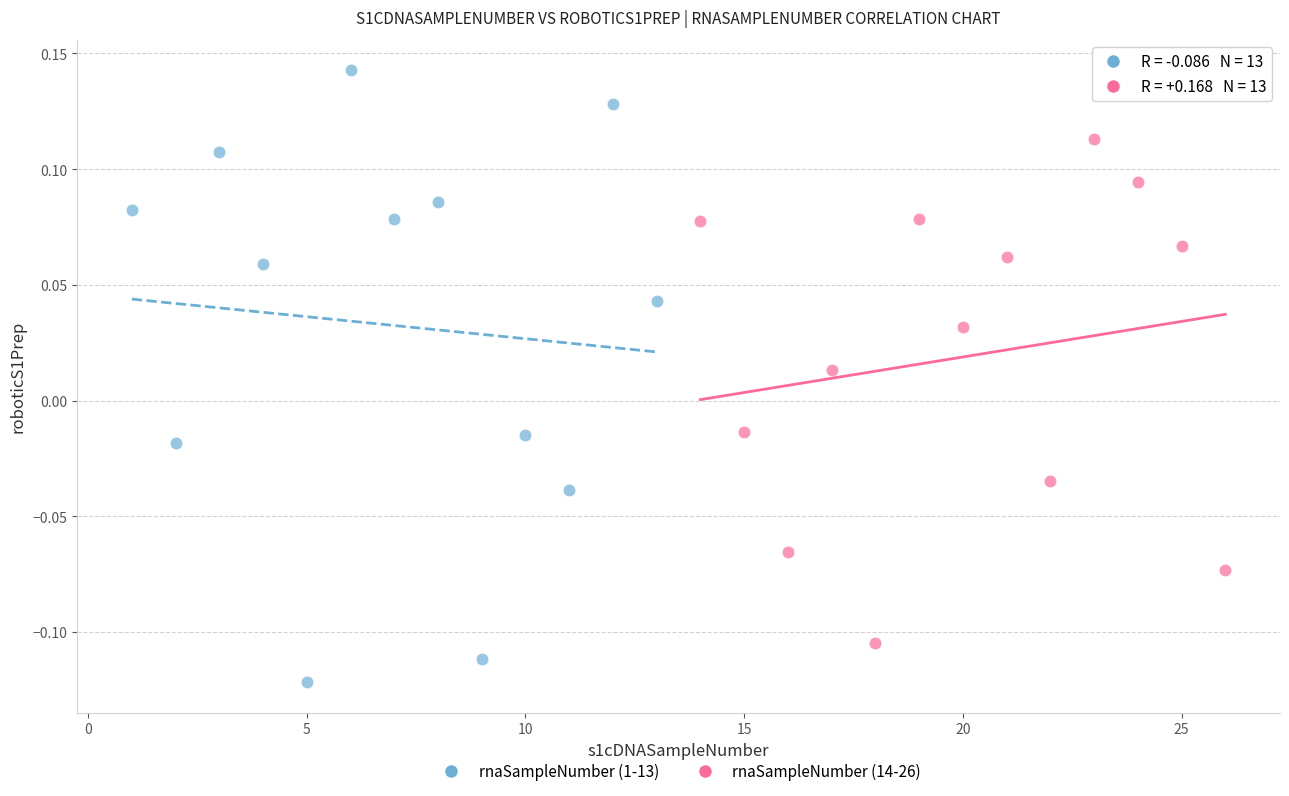

Which series contains the highest Y value?

rnaSampleNumber (1-13)